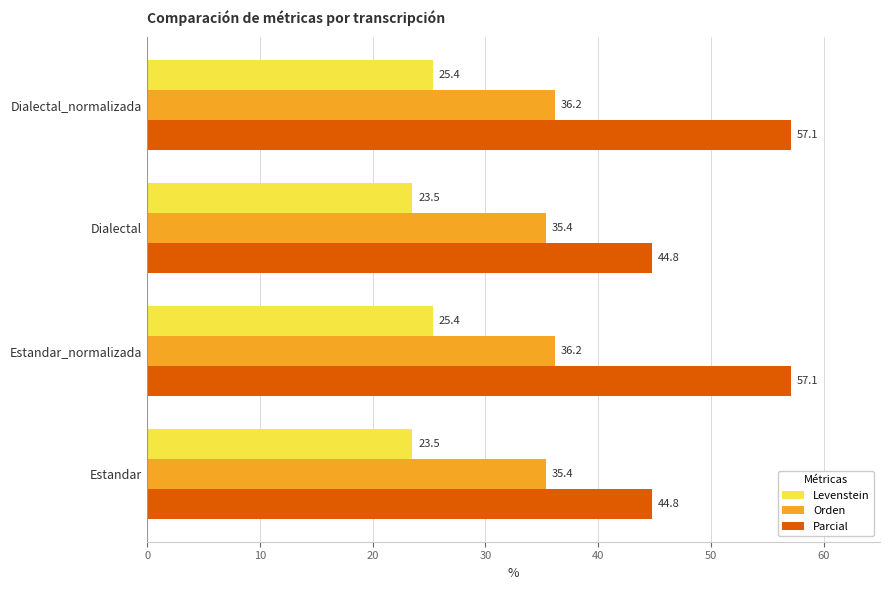

What is the sum of the Orden values at Estandar and Dialectal?

70.8